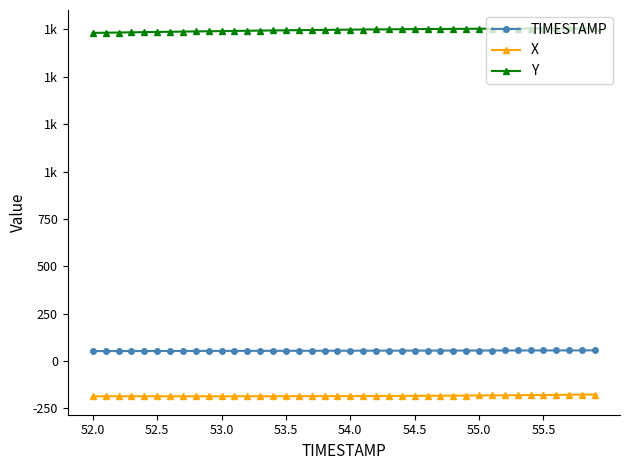

What are all the series names shown in the legend?

TIMESTAMP, X, Y